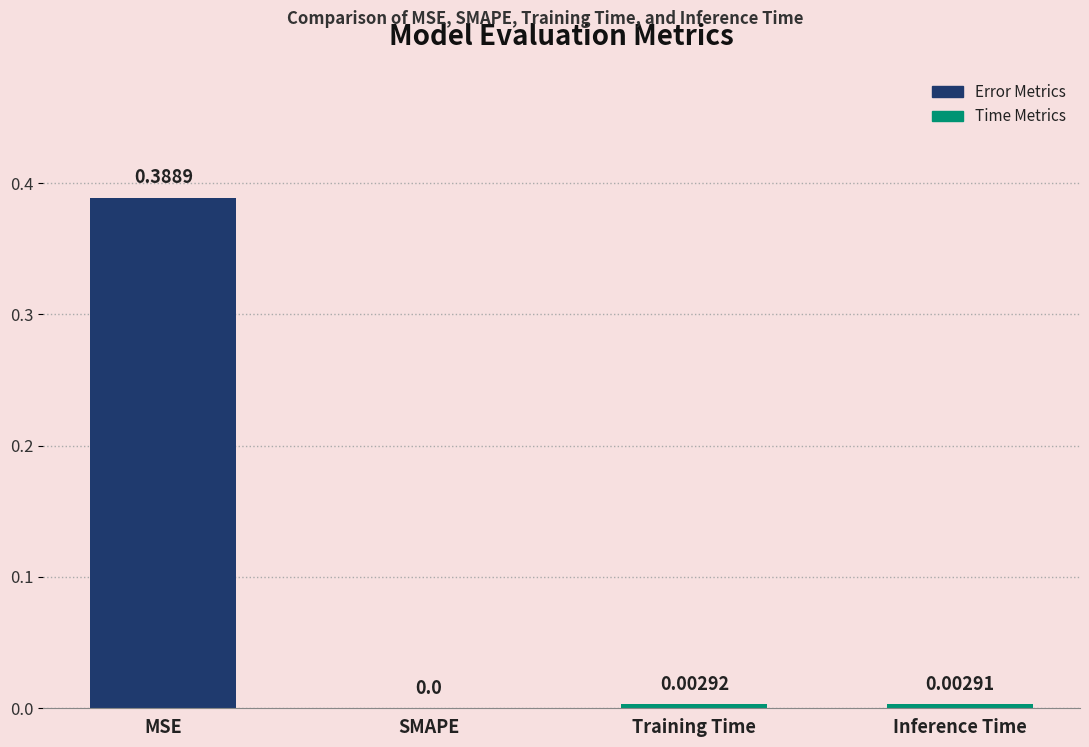

Where is the data nearest to the value 0?

SMAPE